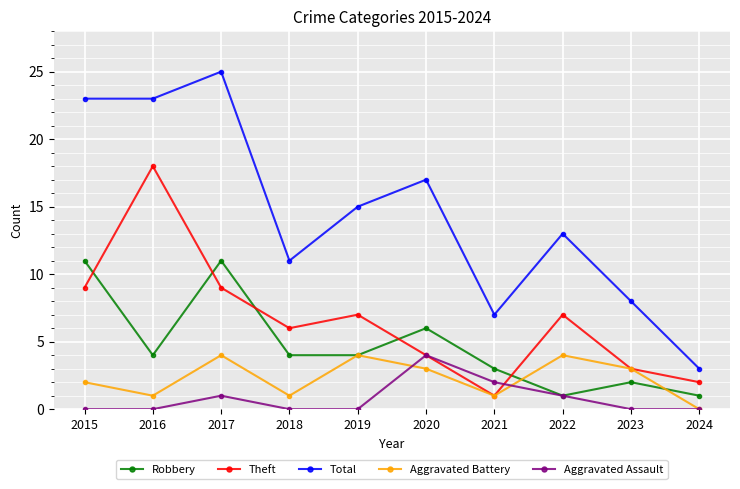

What is the spread (max minus min) of values at 2021?

6